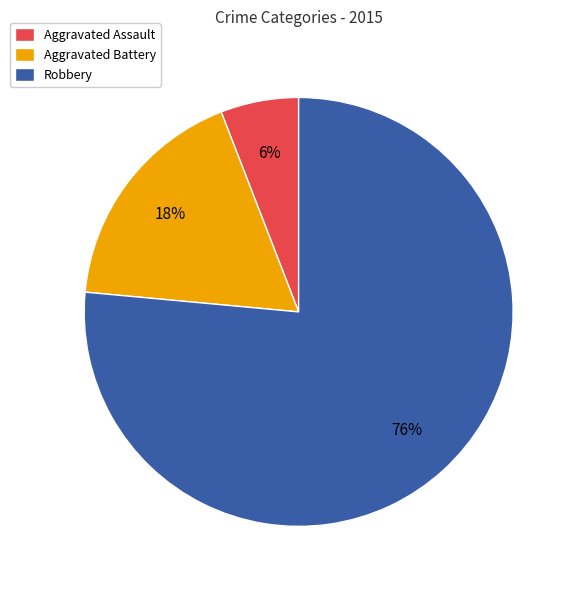

True or false: Aggravated Assault accounts for 6% of the total.

True